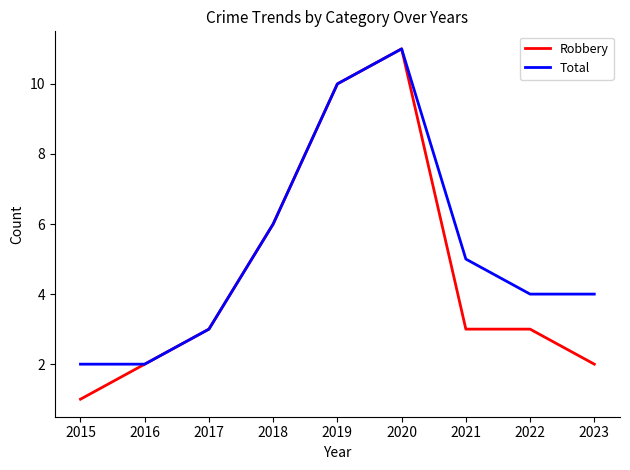

Which series has the largest range (max minus min)?

Robbery